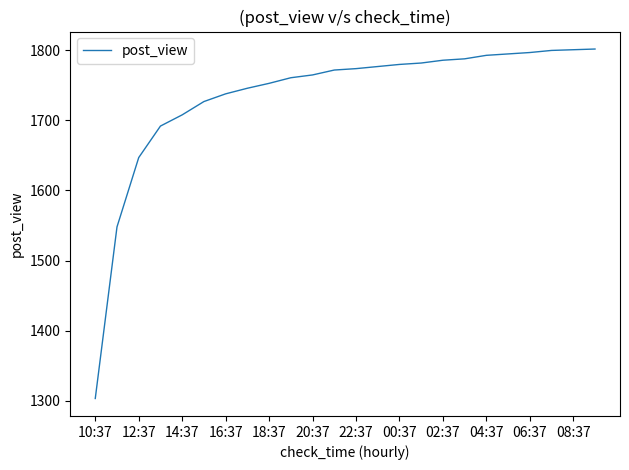

What is the greatest value displayed?

1802